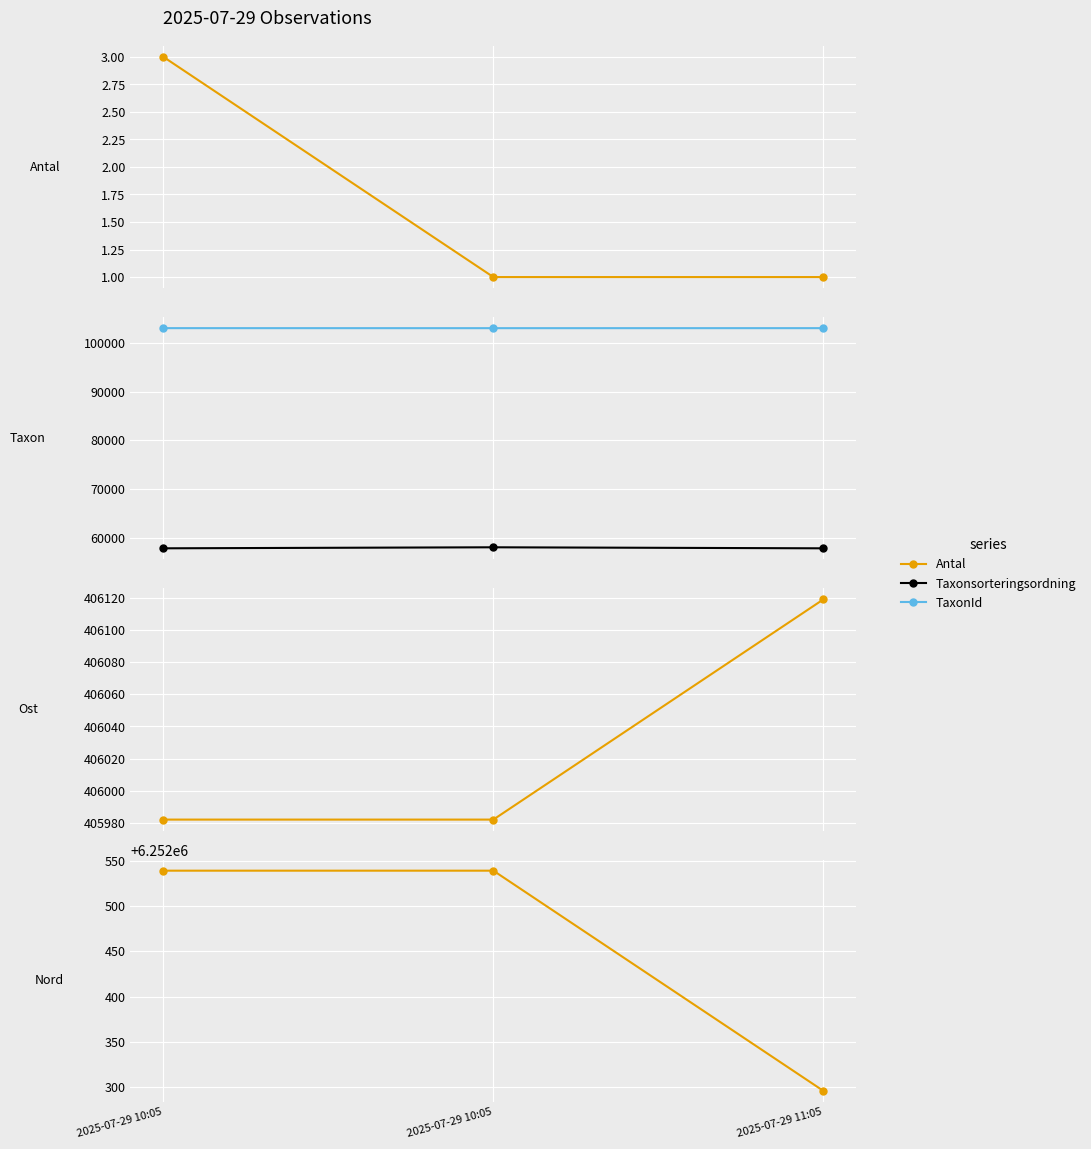

Is the value of Taxonsorteringsordning at 2025-07-29 11:05 greater than the value of TaxonId at 2025-07-29 11:05?

No